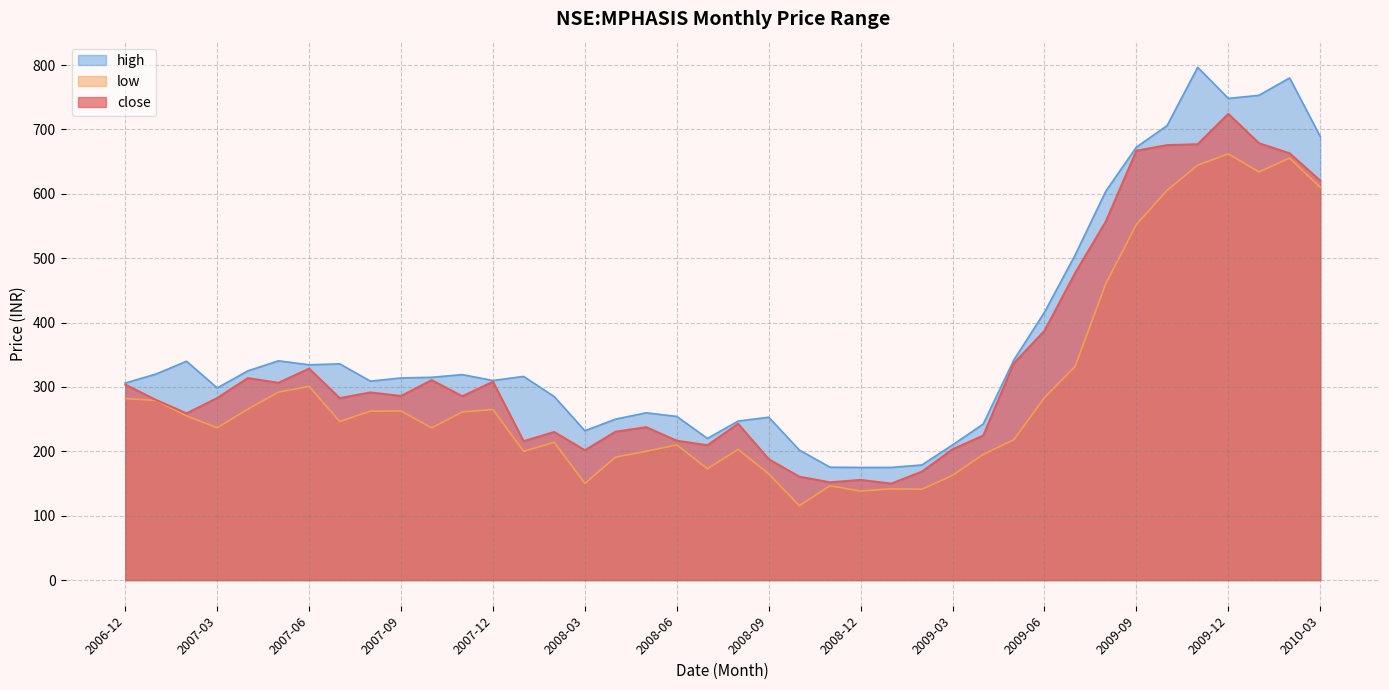

At 2009-07, list the series in order from smallest to largest.

low, close, high